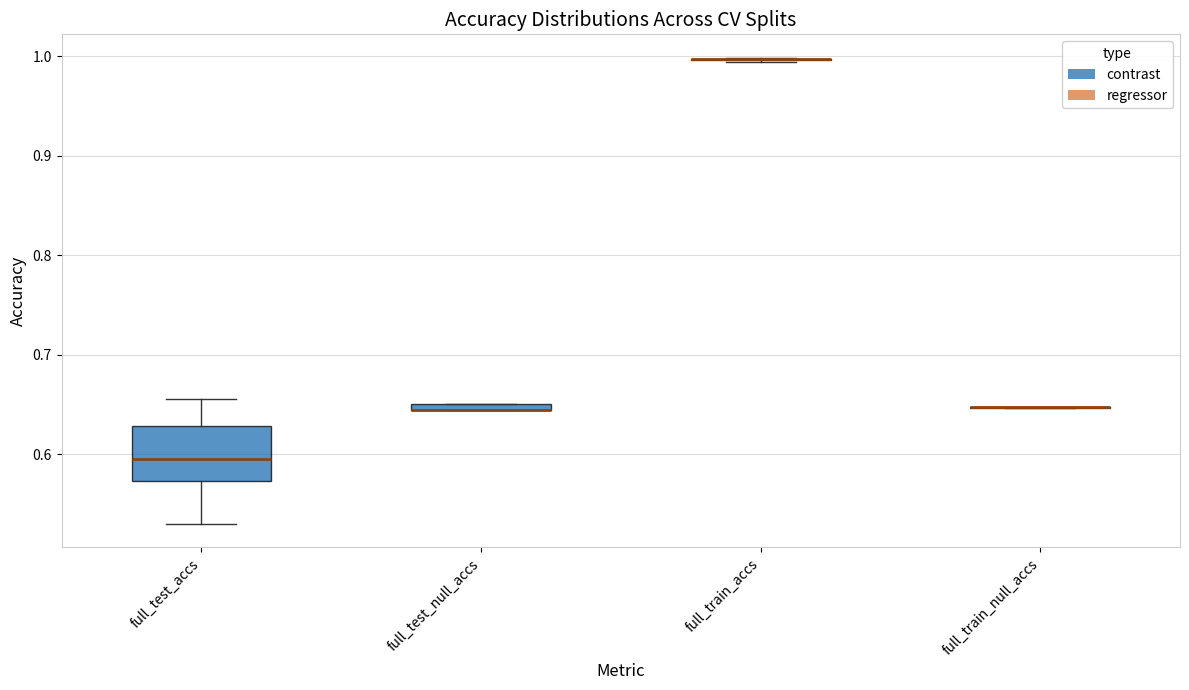

Comparing the boxes themselves (not the whiskers), which one is the tallest?

full_test_accs